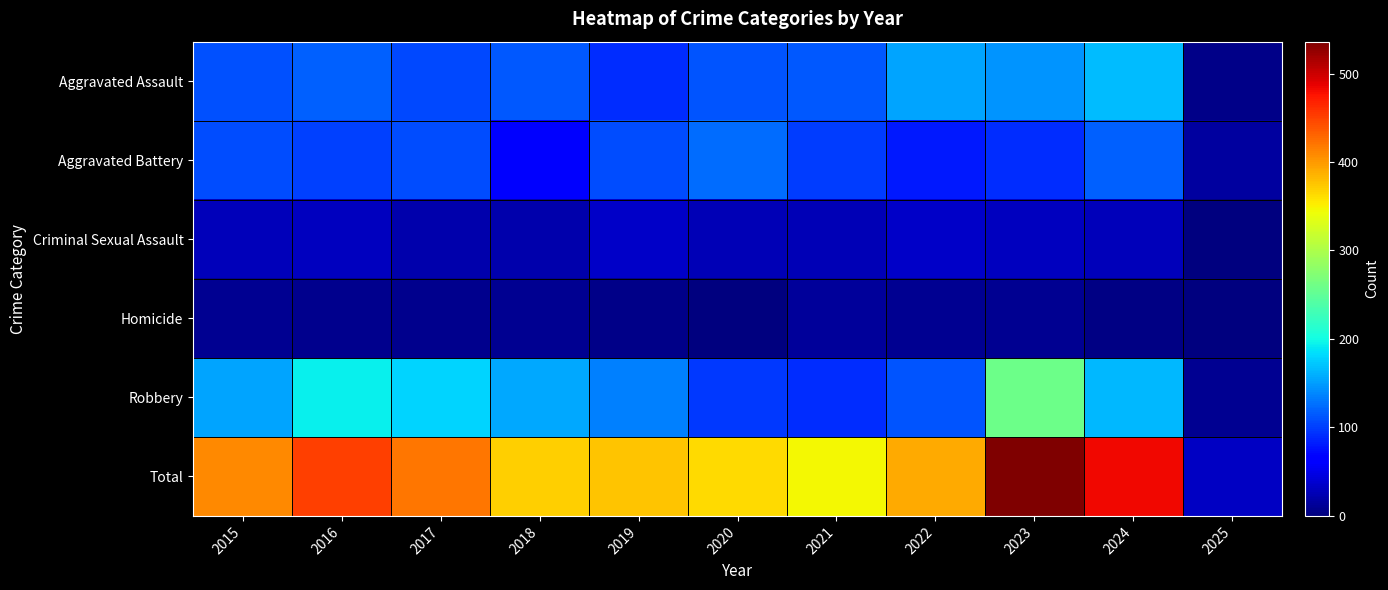

What is the total value across all series at 2015?

820